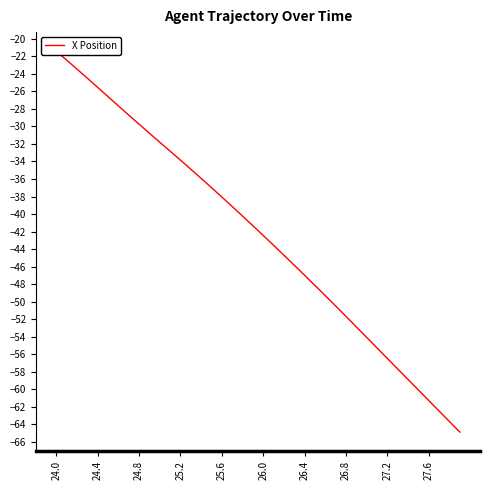

How many data points are less than -41?

21